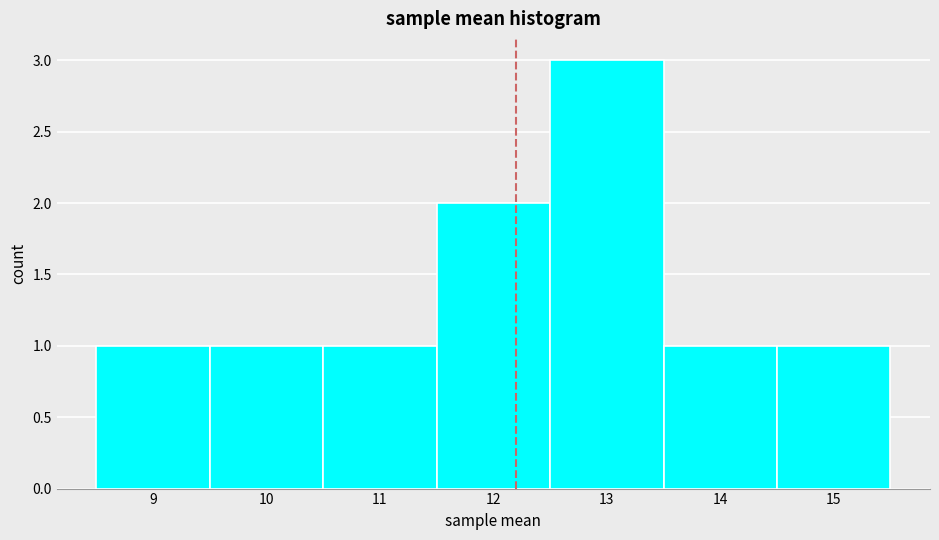

What is the height of the bar covering 12.5 to 13.5 on the x-axis? The values are not printed on the chart, so give them approximately, as read against the axis.

3